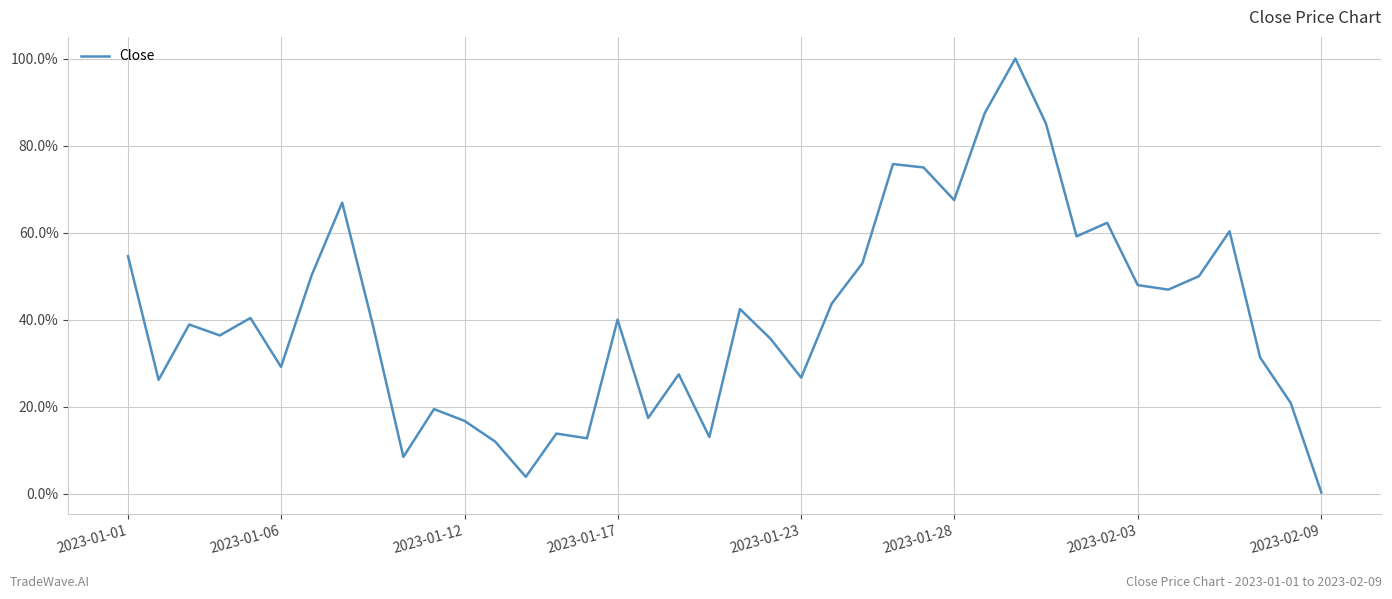

How many points are higher than both their immediate neighbors (excluding endpoints)?

12